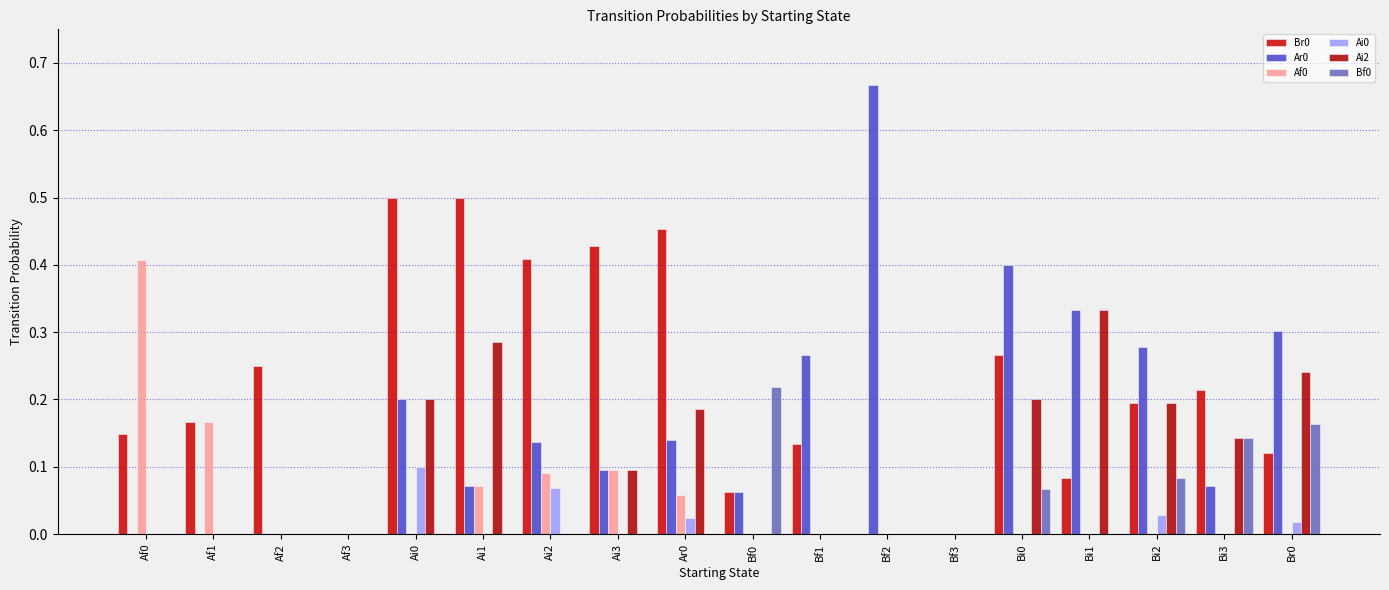

Count the Bf0 values in the range 0 to 1.

18